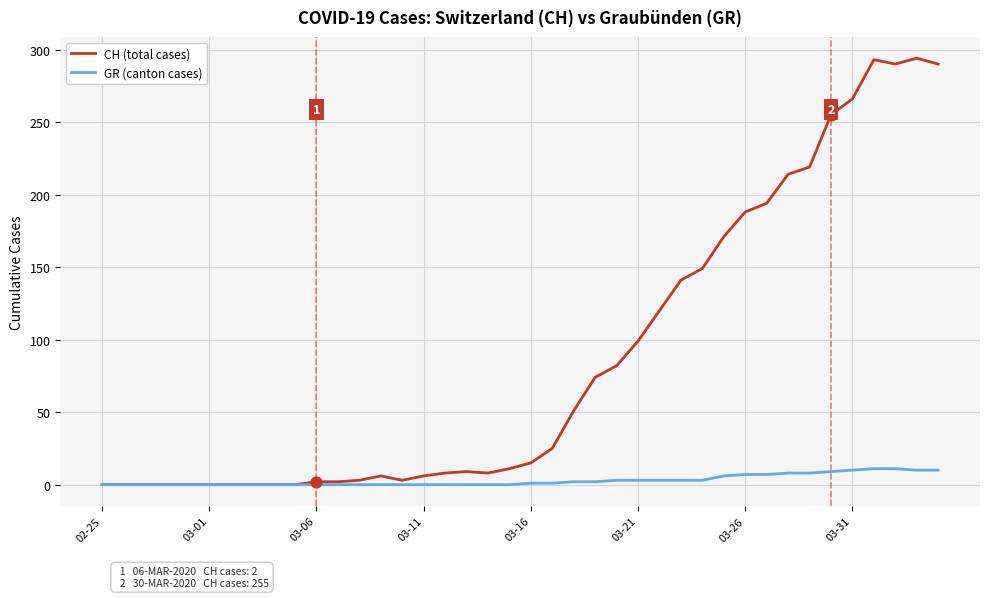

Which series has the widest spread of values?

CH (total cases)